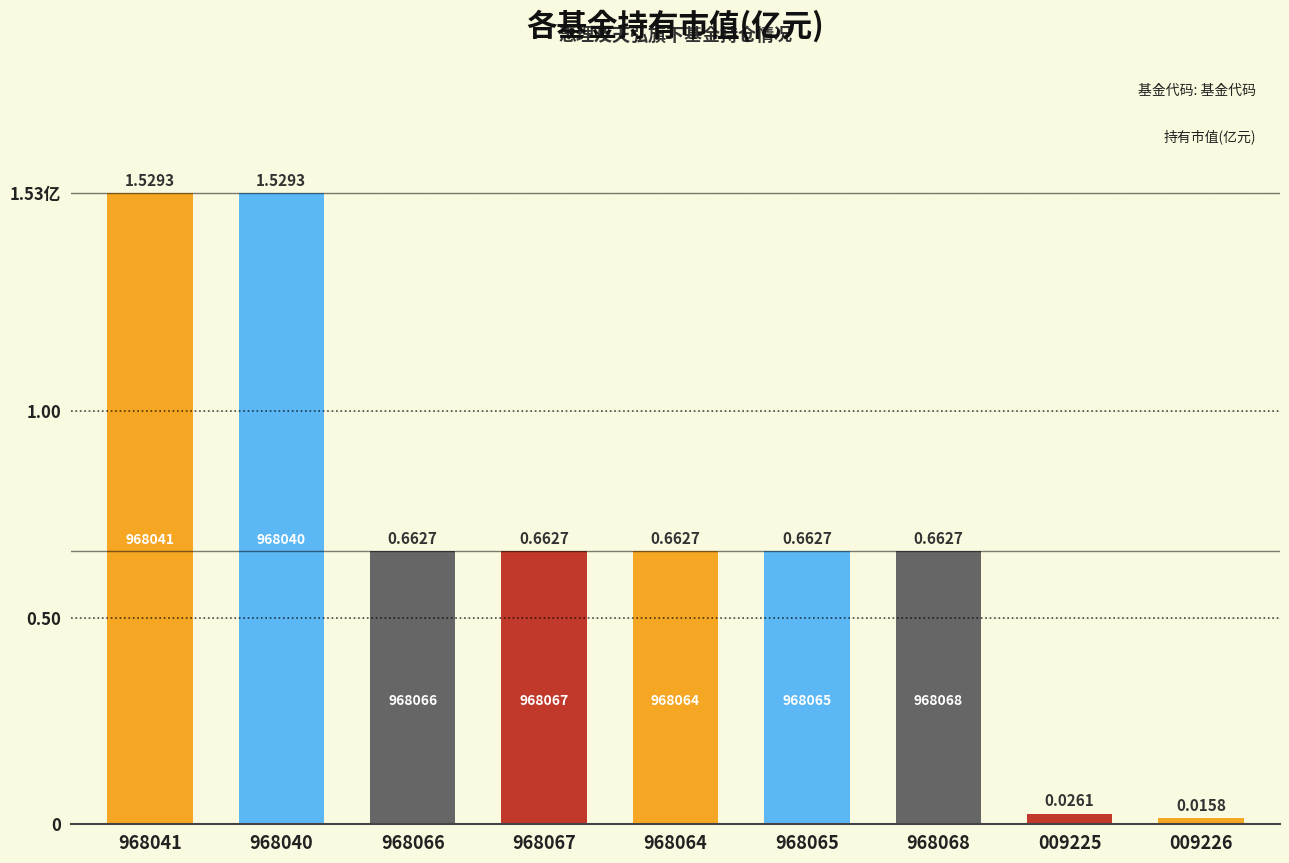

Are the bars horizontal?

No